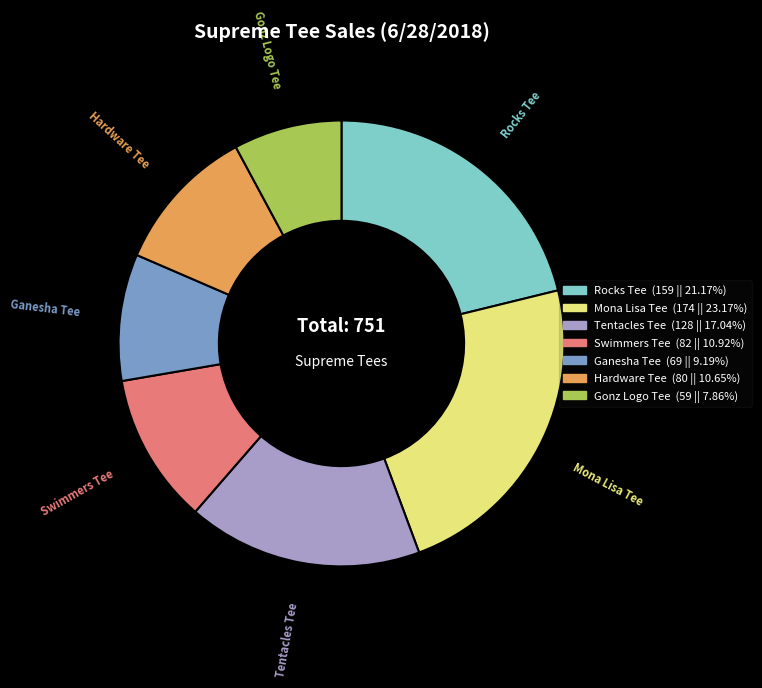

Between Tentacles Tee and Mona Lisa Tee, which is larger?

Mona Lisa Tee